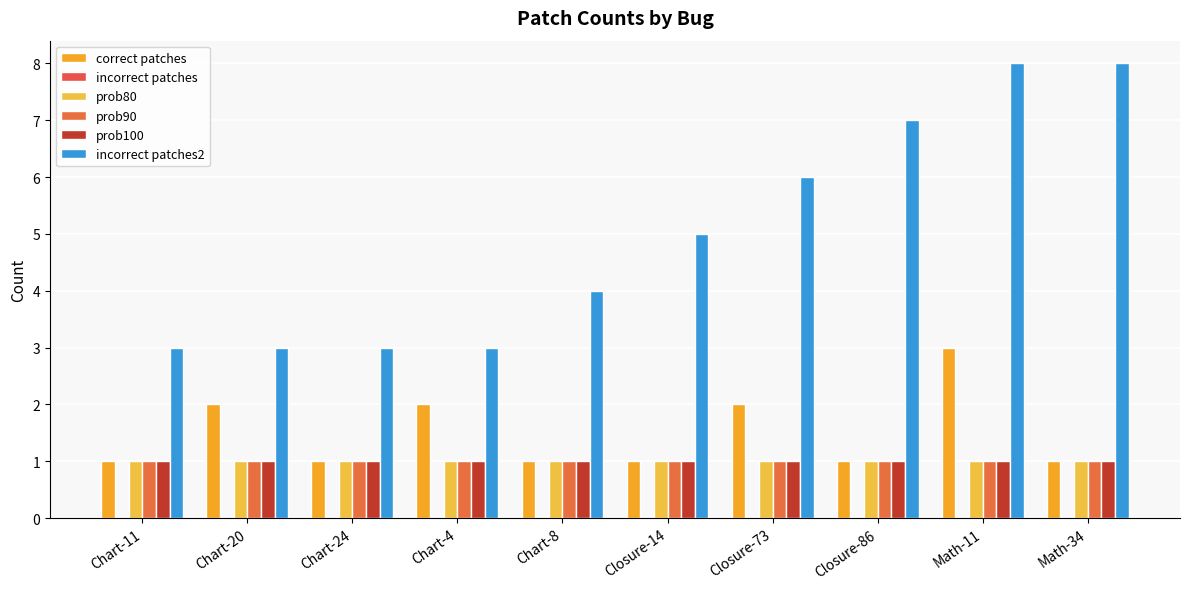

Which series has the largest range (max minus min)?

incorrect patches2